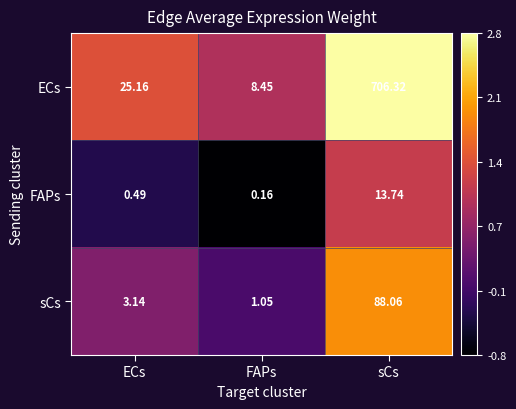

What is the maximum value shown in the chart?

706.3